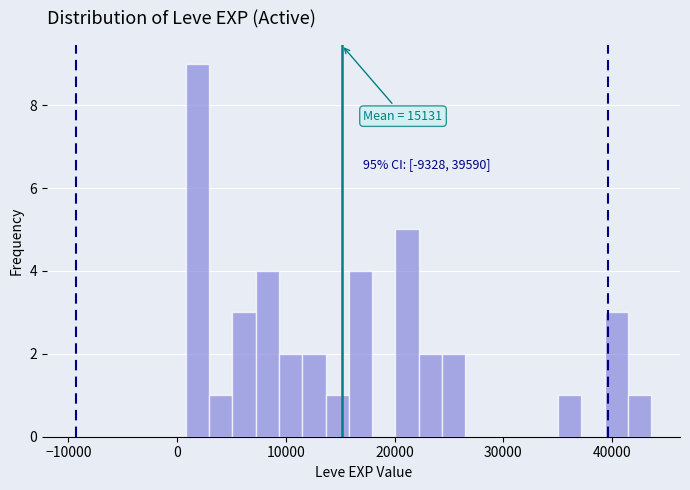

Around what value on the x-axis is the tallest bar? Give the approximate position of its centre, as read against the axis.

2000